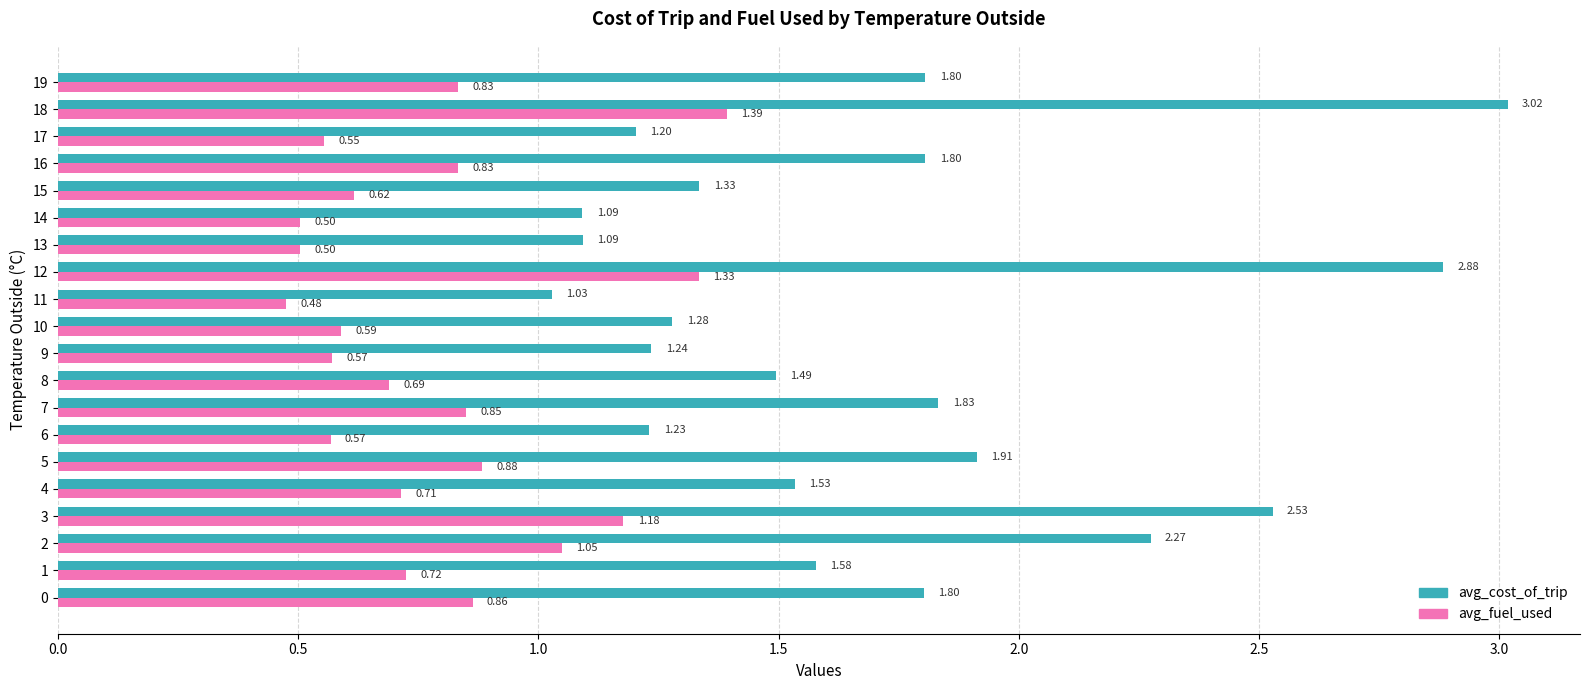

Rank the series by their average value, from lowest to highest.

avg_fuel_used, avg_cost_of_trip